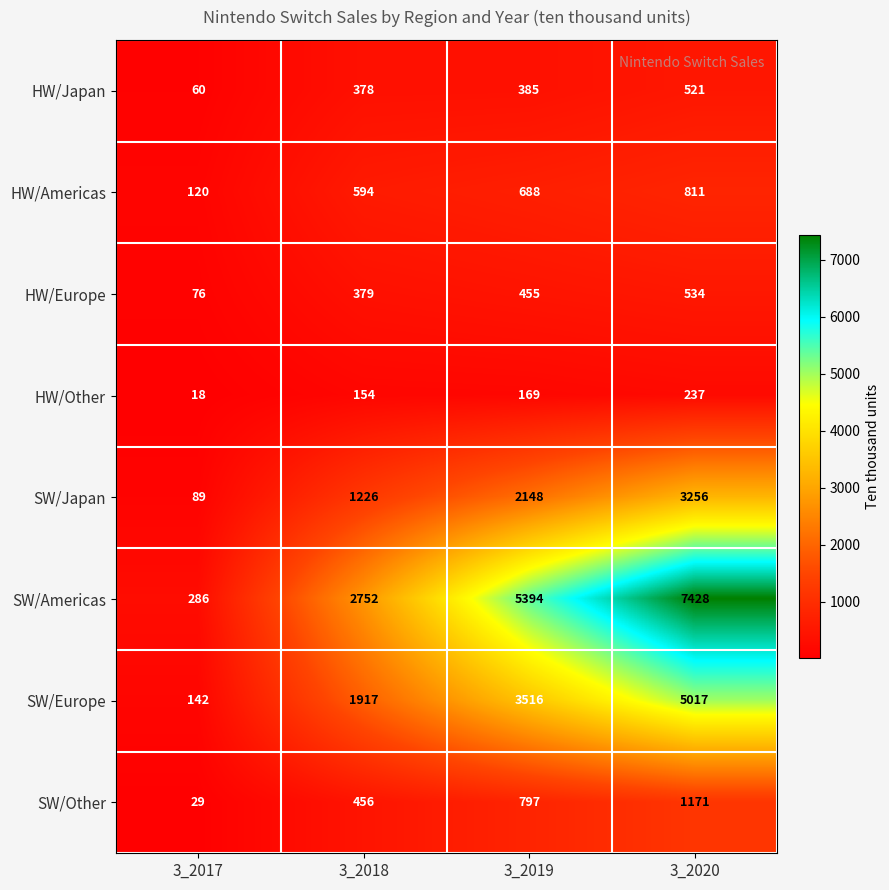

Where is HW/Europe nearest to the value 305?

3_2018